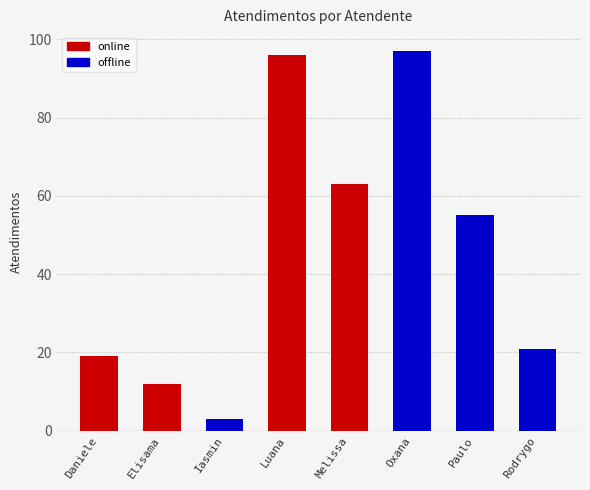

Where does the online series first go above 12?

Daniele